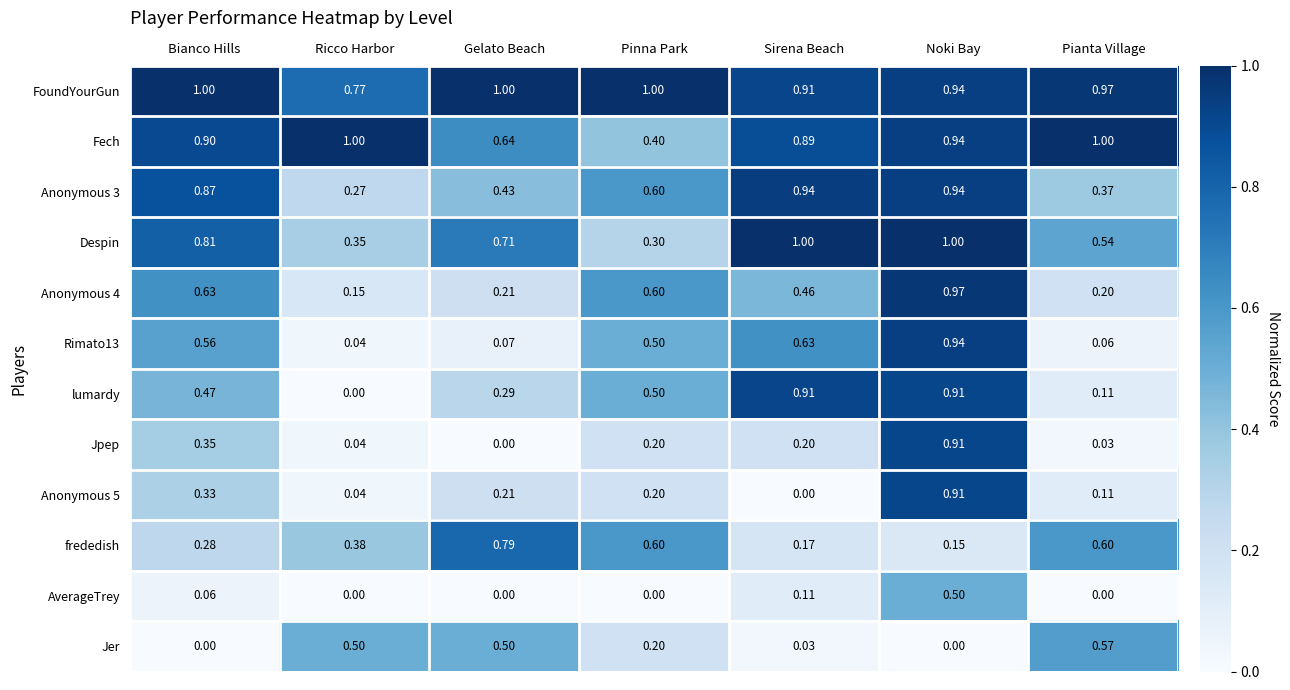

Which series has the largest total across all categories?

FoundYourGun